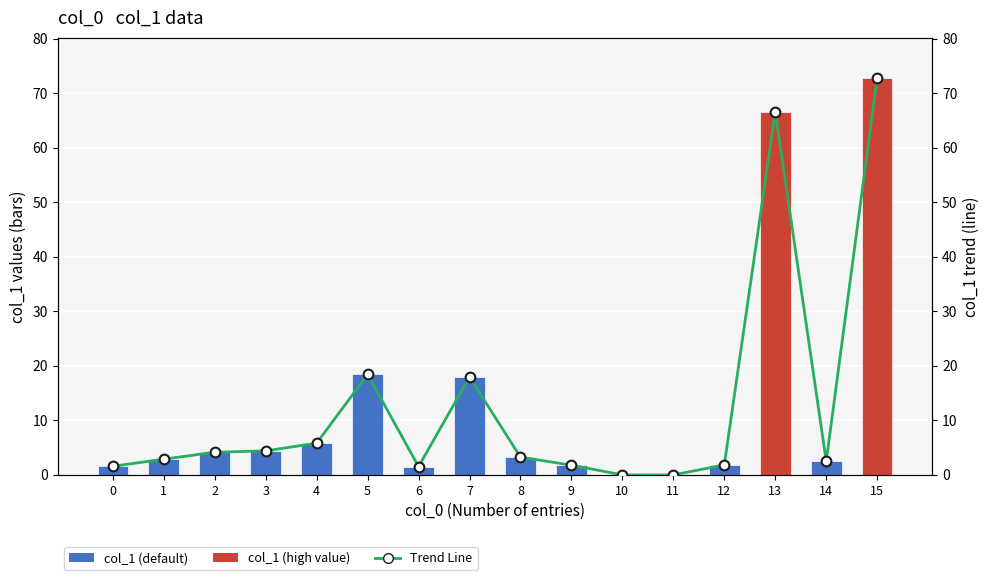

Reading left to right, transcribe all the data shown in this chart.

col_1: 1.6	2.9	4.2	4.4	5.8	18.4	1.5	18.0	3.3	1.8	0.0	0.0	1.8	66.6	2.5	72.9
Trend Line (col_1): 1.6	2.9	4.2	4.4	5.8	18.4	1.5	18.0	3.3	1.8	0.0	0.0	1.8	66.6	2.5	72.9